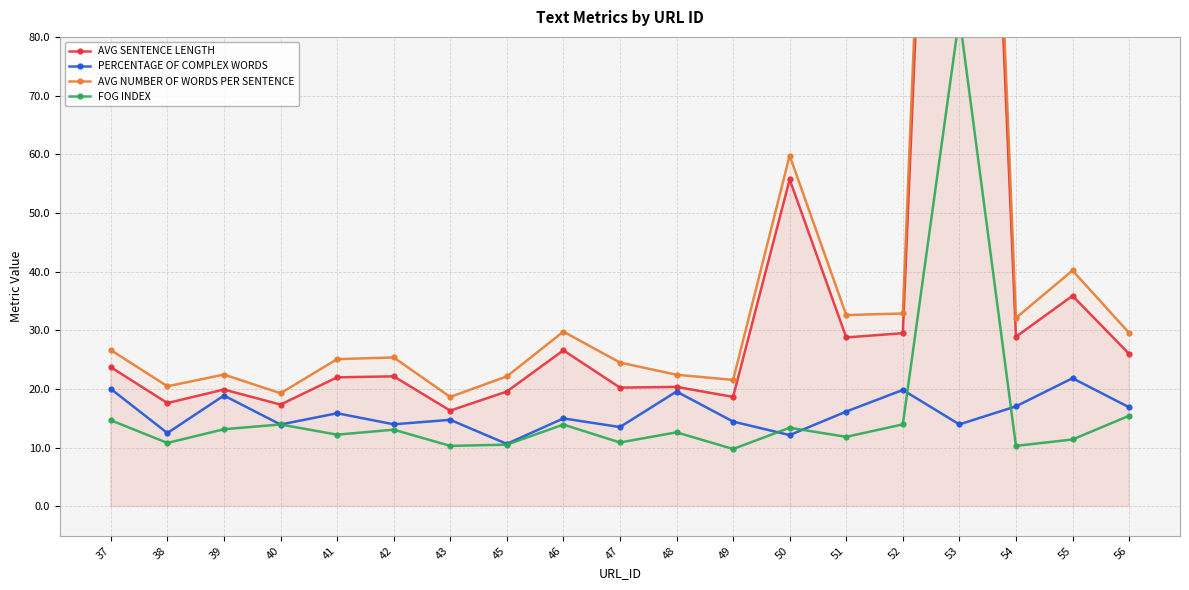

What are all the series names shown in the legend?

AVG SENTENCE LENGTH, PERCENTAGE OF COMPLEX WORDS, AVG NUMBER OF WORDS PER SENTENCE, FOG INDEX